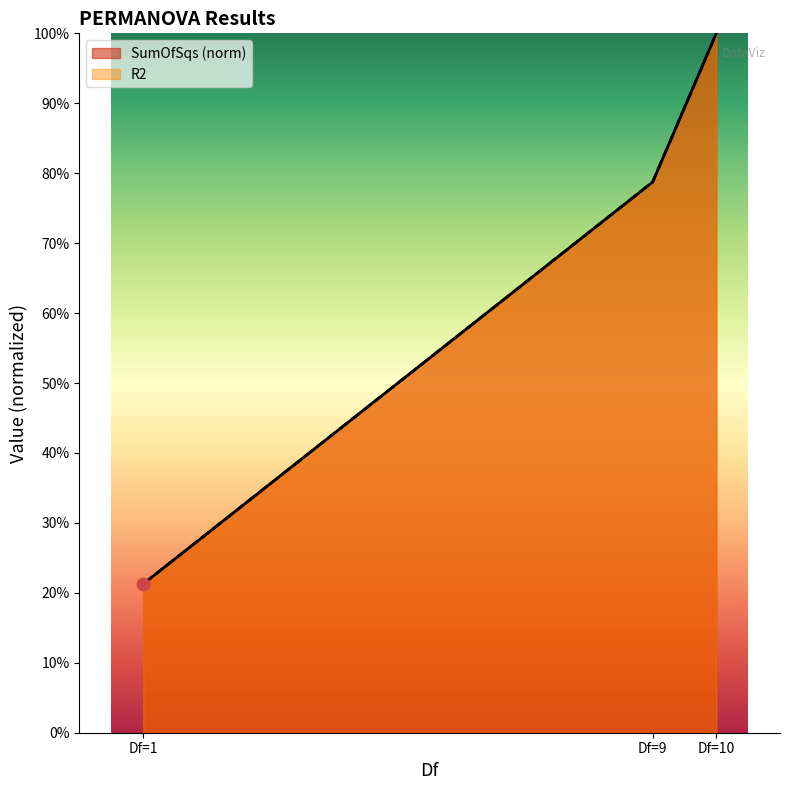

At which category is the sum across all series the highest?

Df=10